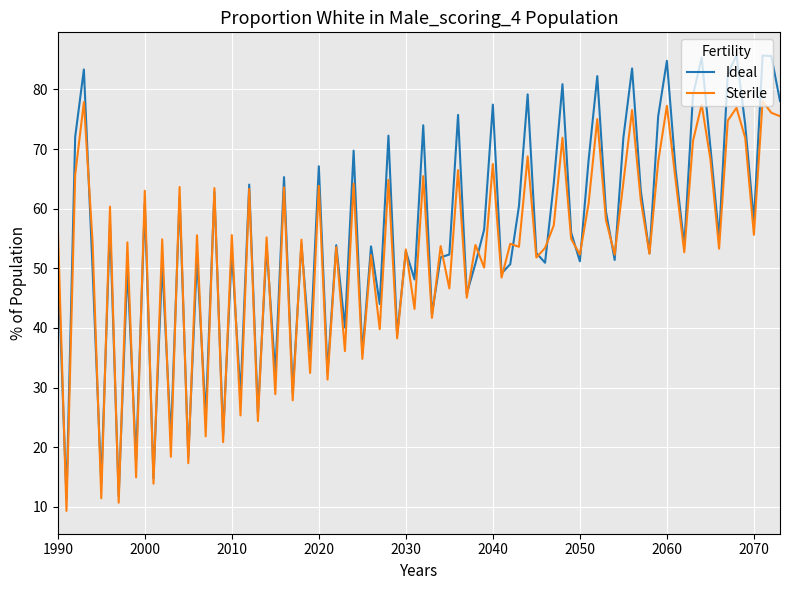

Which series has the largest range (max minus min)?

Ideal